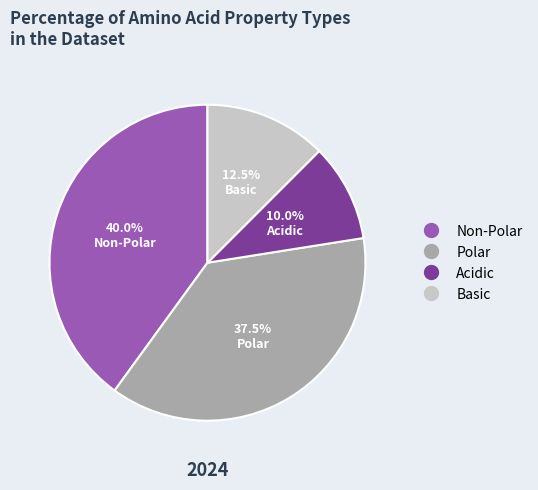

Is there any slice that represents more than half of the pie?

No